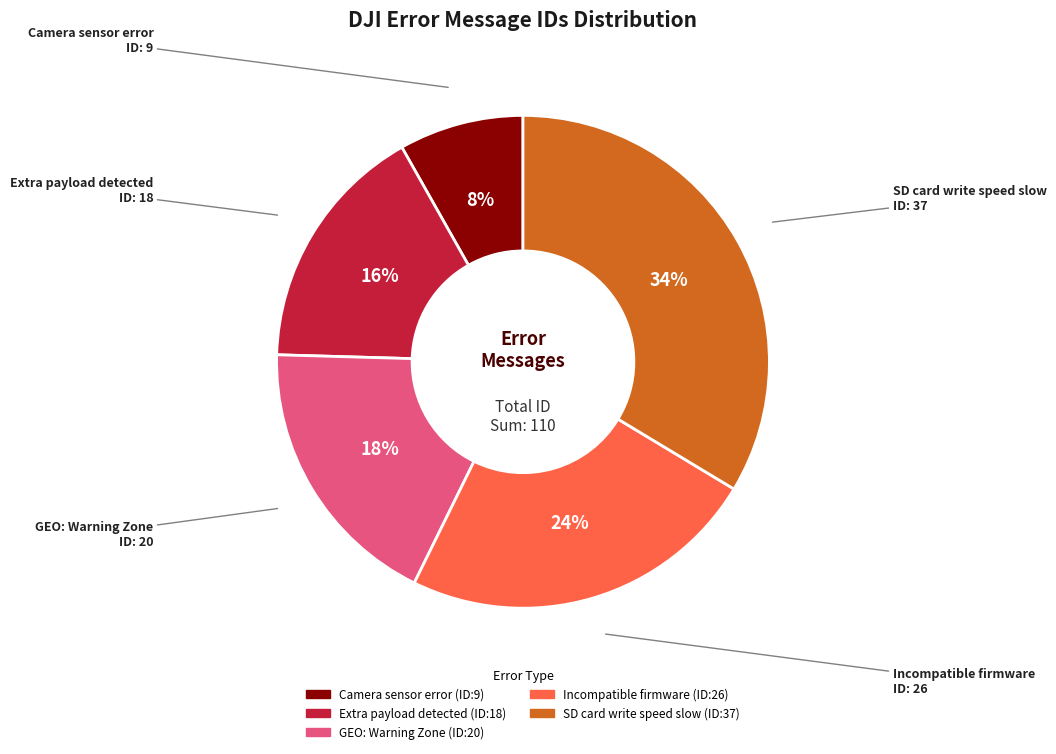

To the nearest percent, what percentage of the pie is Camera sensor error?

8%